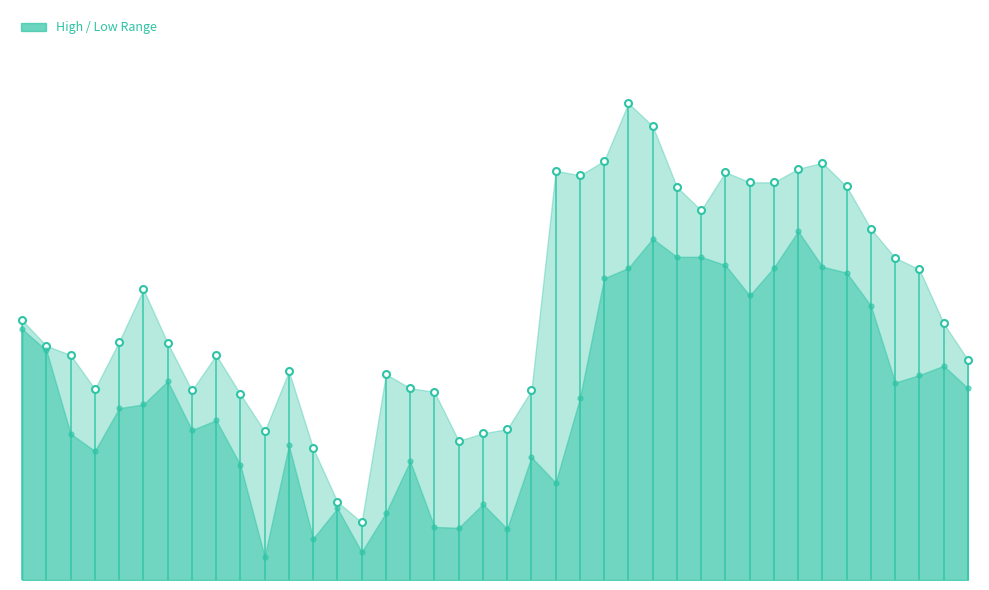

What is the difference between the highest and lowest values at 2020-04-14?

1.9